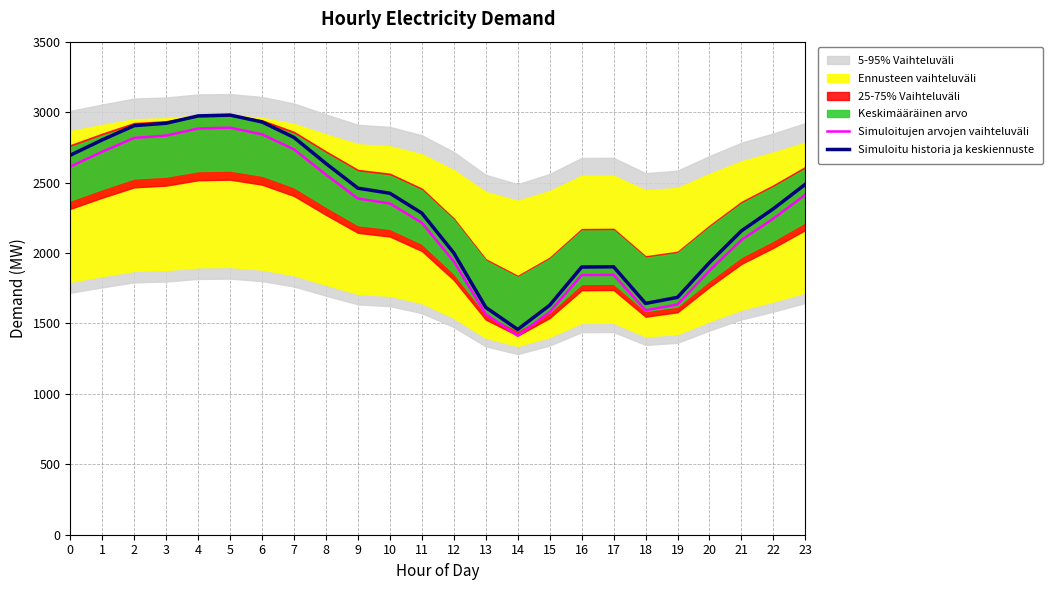

Which series has the largest total across all categories?

Simuloitu historia ja keskiennuste